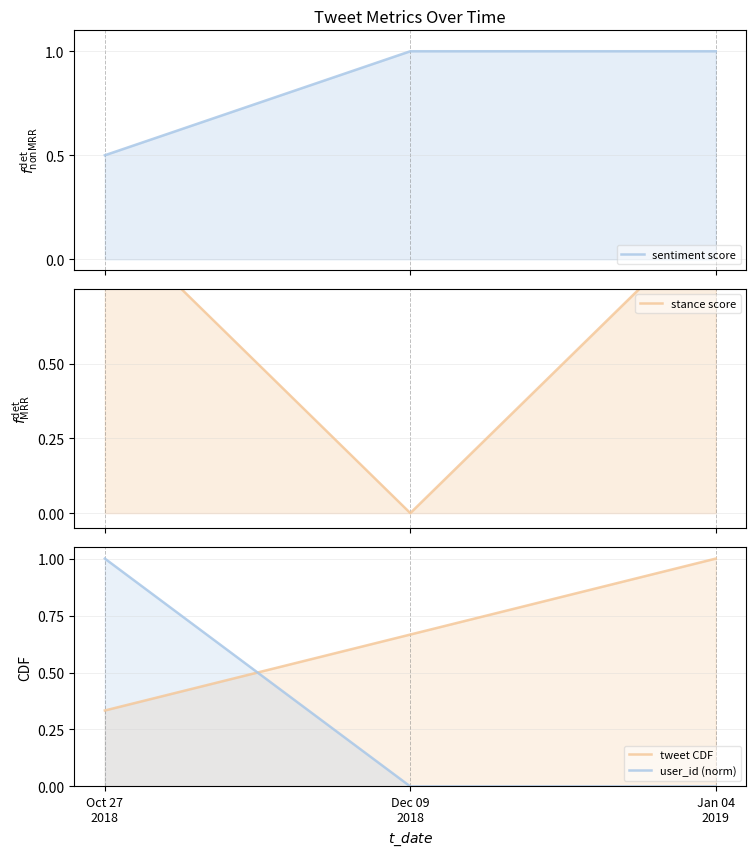

How many series are shown in this chart?

4